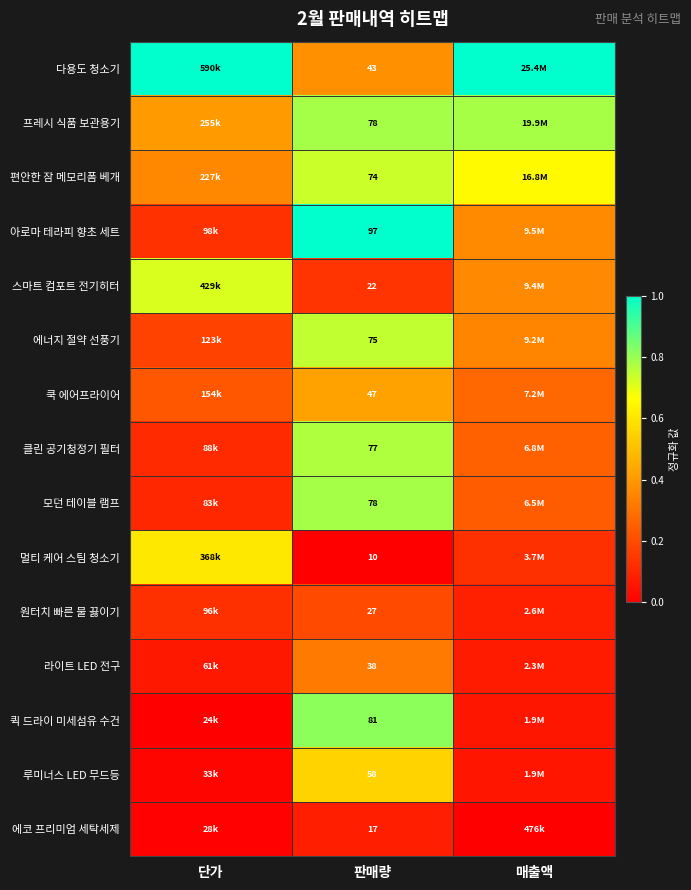

Between 단가 and 매출액, which is larger?

단가